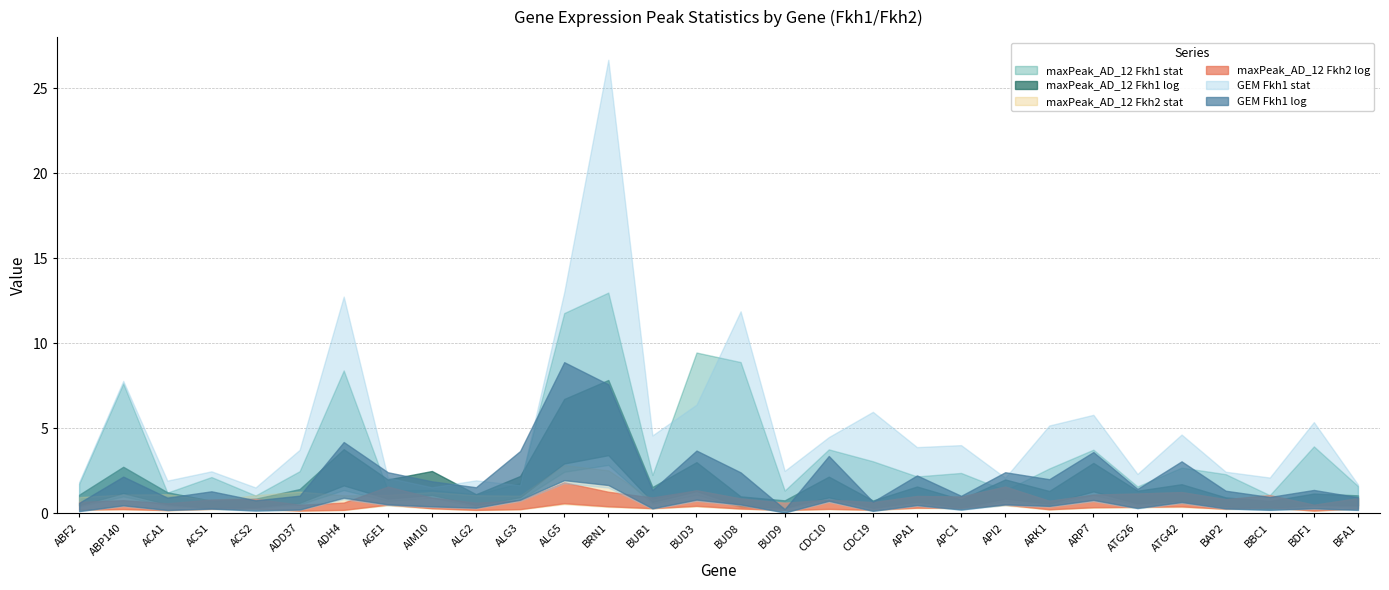

Which series has the largest total across all categories?

GEM Fkh1 stat